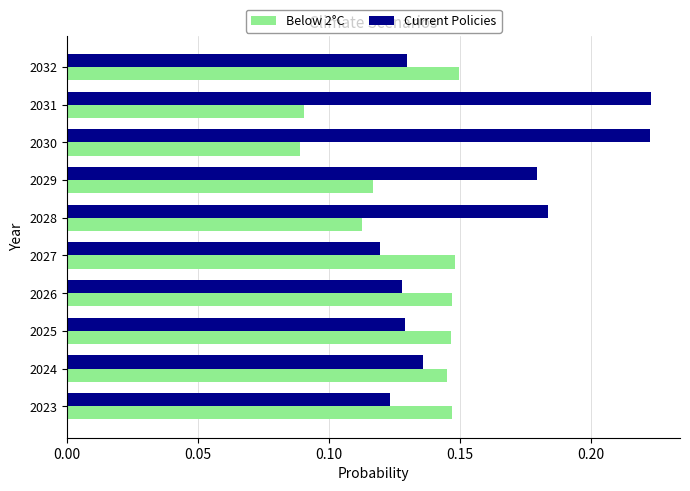

What is the sum of all Below 2°C values?

1.3